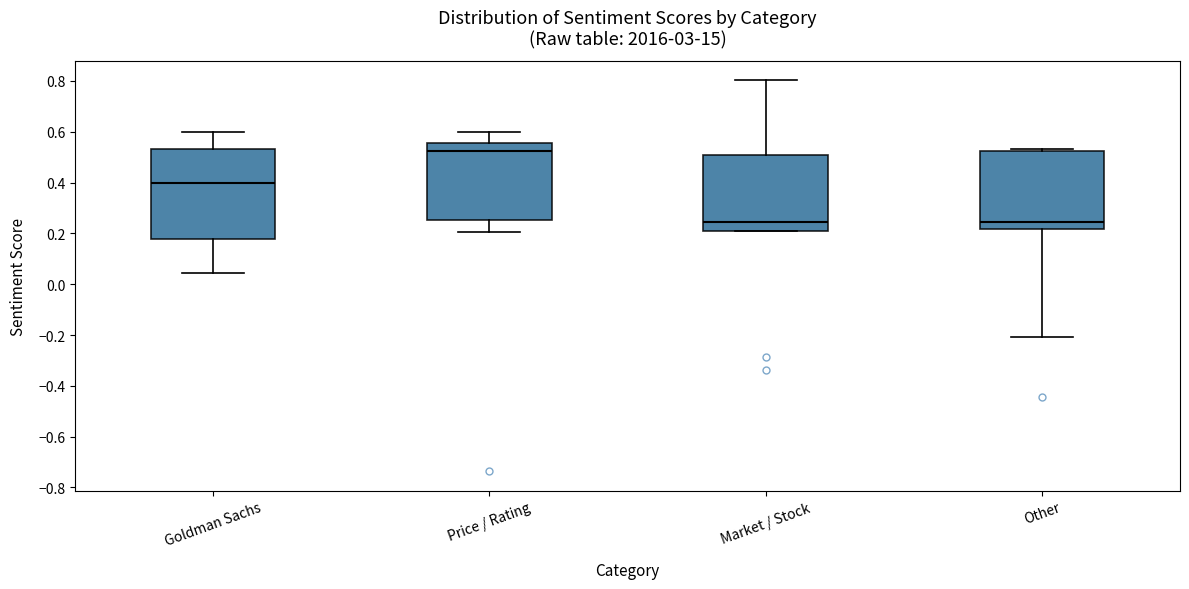

Which box's median line is the highest?

Price / Rating